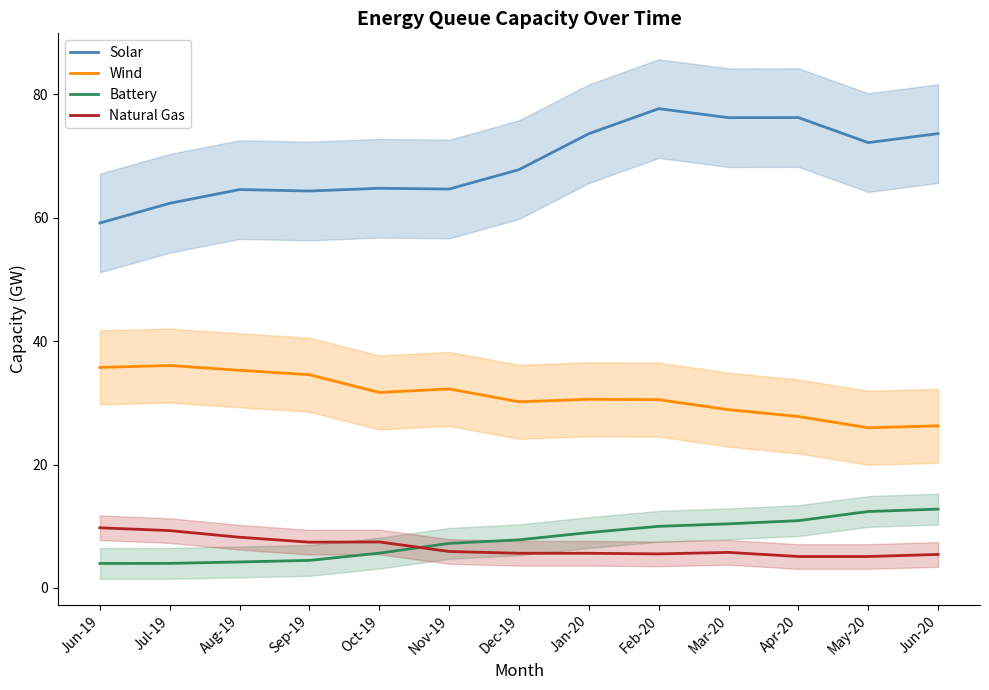

At which category does the chart reach its minimum across all series?

Jun-19